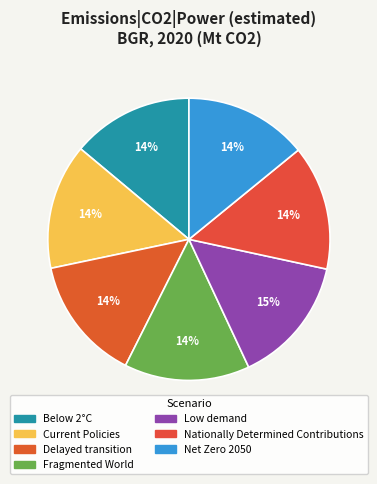

To the nearest percent, what is the difference between the largest and smallest slice percentages?

1%